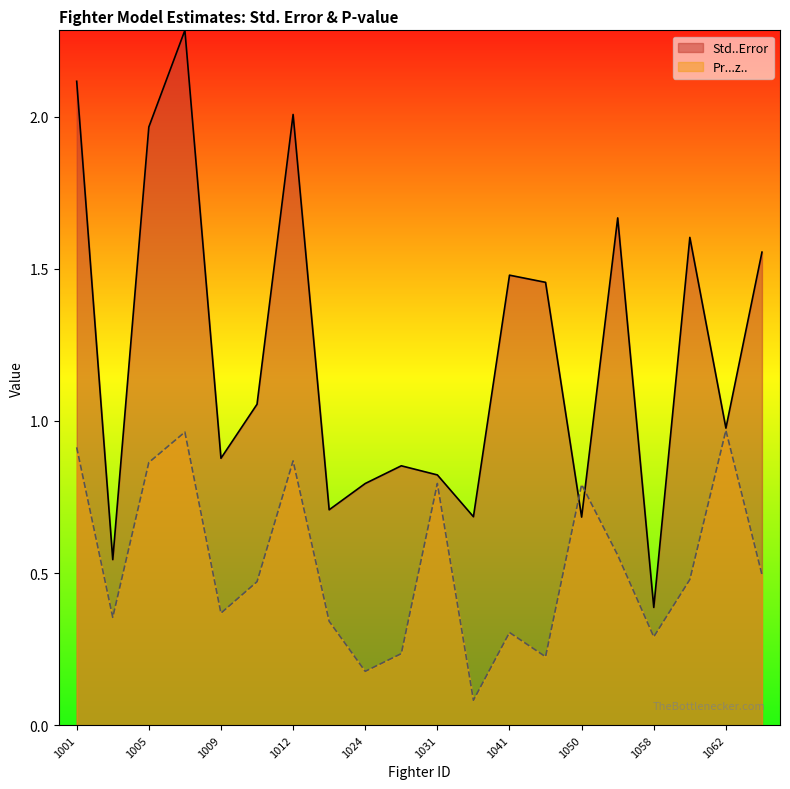

At which label does Std..Error first exceed 1?

1001